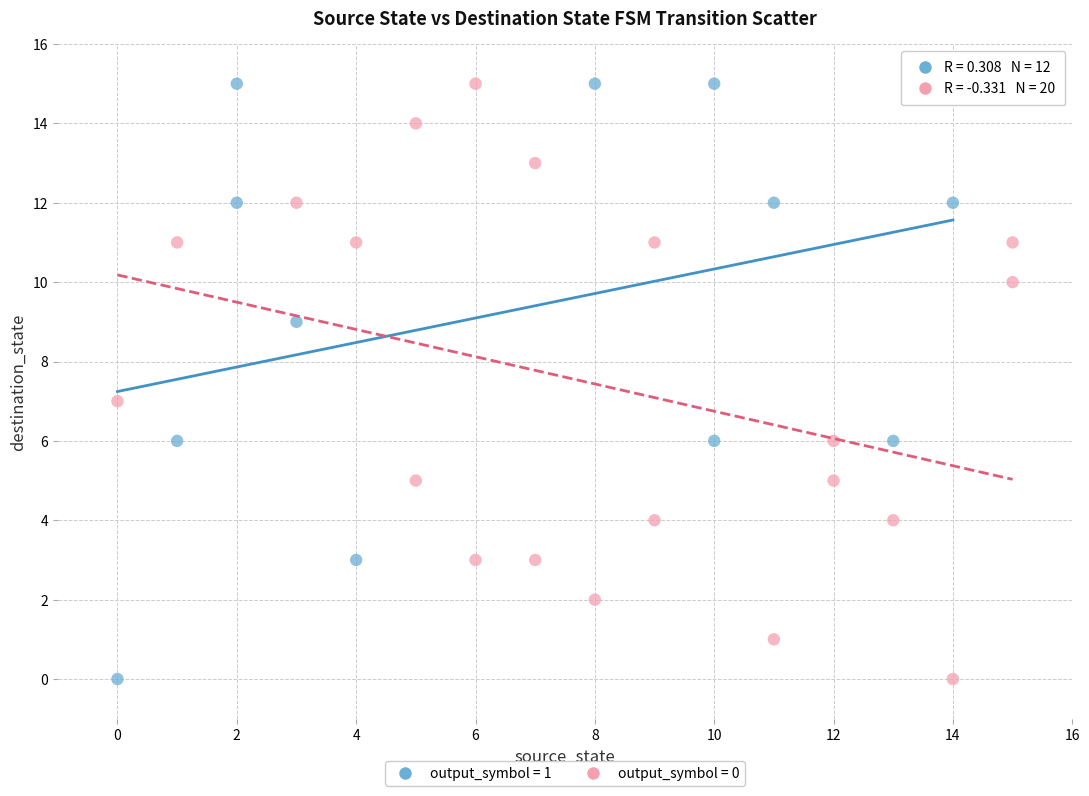

What are all the series names shown in the legend?

output_symbol = 1, output_symbol = 0